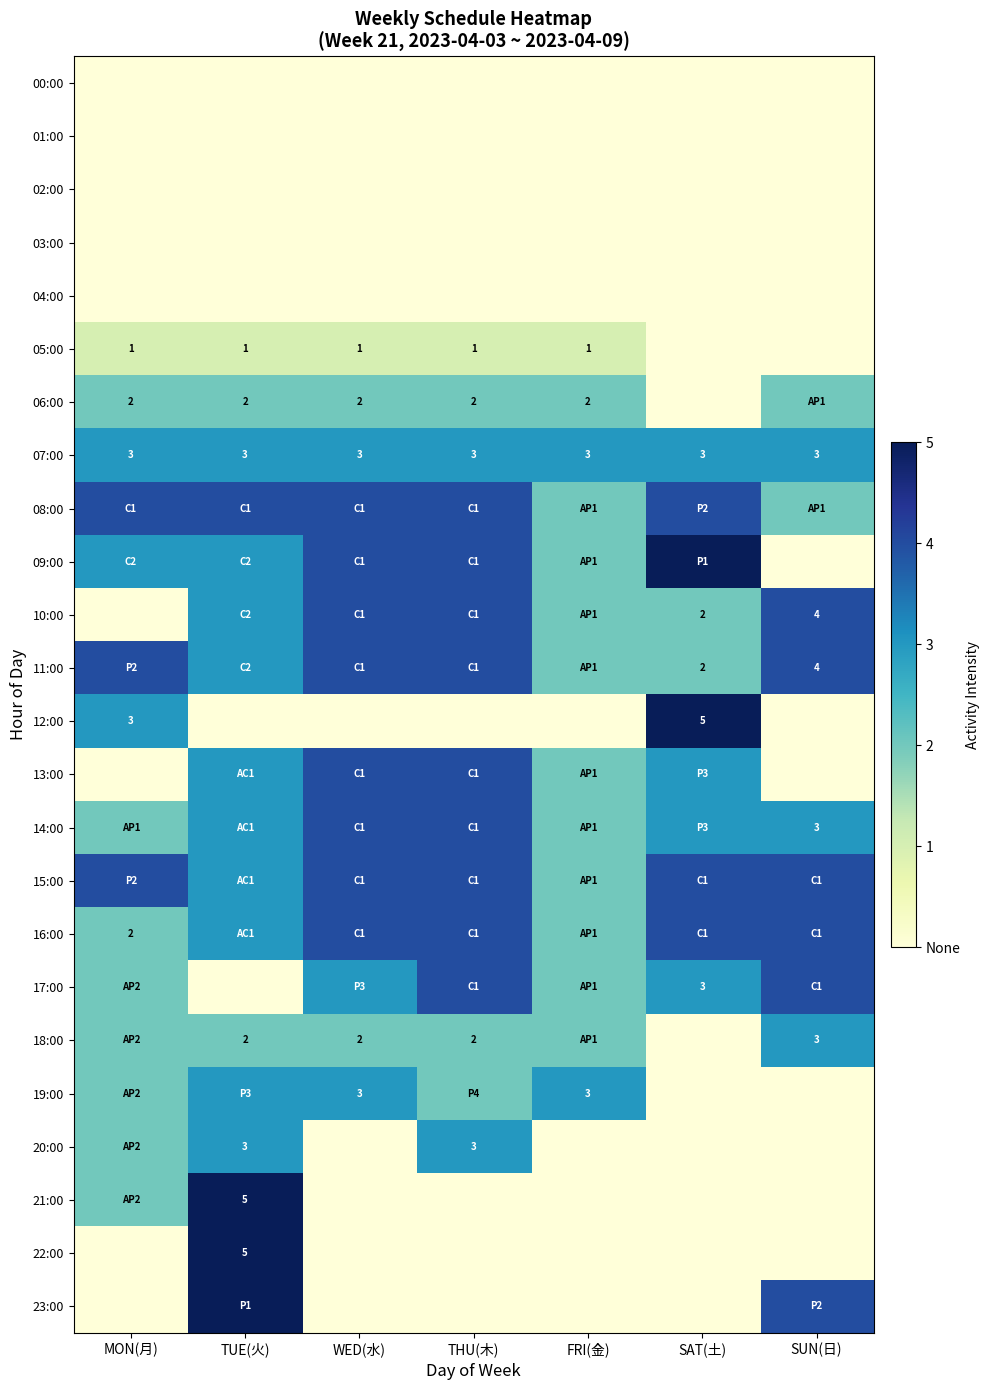

The value of 21:00 at TUE(火) is 5. True or false?

True